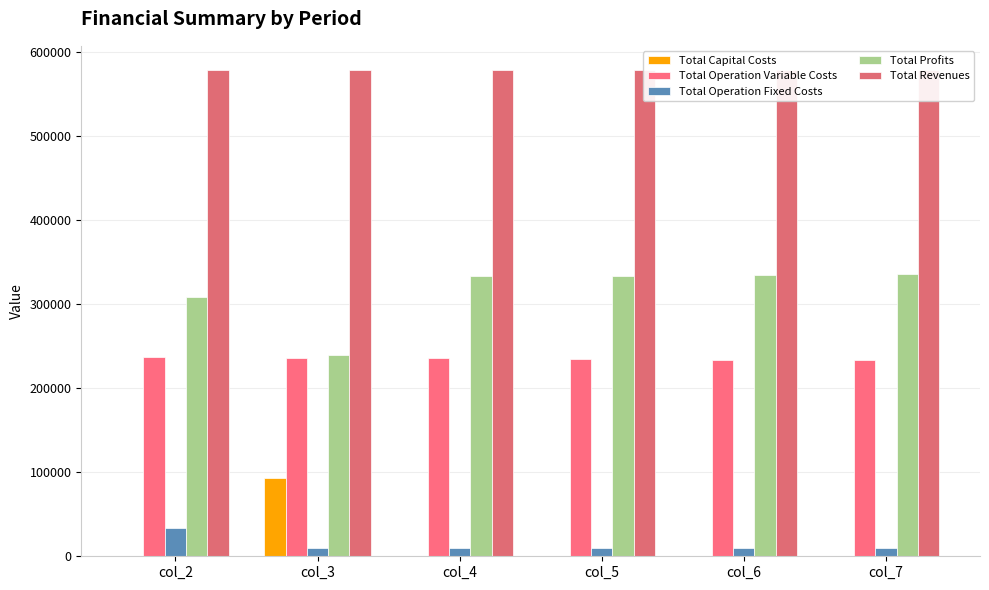

Reading left to right, transcribe all the data shown in this chart.

Total Capital Costs: 0.0	92800.0	0.0	0.0	0.0	0.0
Total Operation Variable Costs: 236918.6	236237.7	235555.8	234873.0	234189.2	233504.5
Total Operation Fixed Costs: 33627.6	9752.0	9752.0	9752.0	9752.0	9752.0
Total Profits: 308205.0	239961.5	333443.4	334126.2	334810.0	335494.7
Total Revenues: 578751.2	578751.2	578751.2	578751.2	578751.2	578751.2